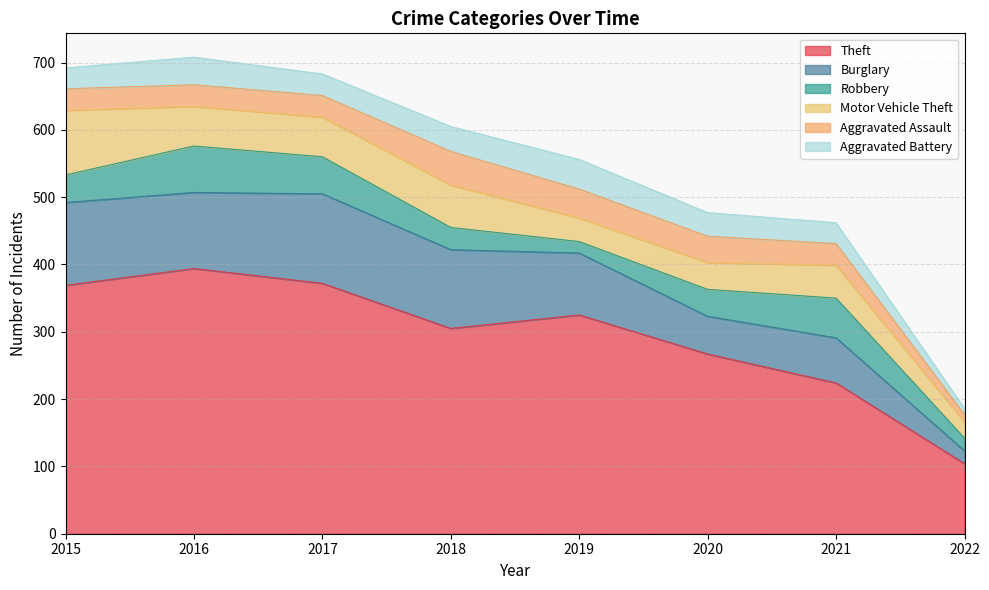

True or false: Aggravated Battery has a value of 31 at 2015.

True